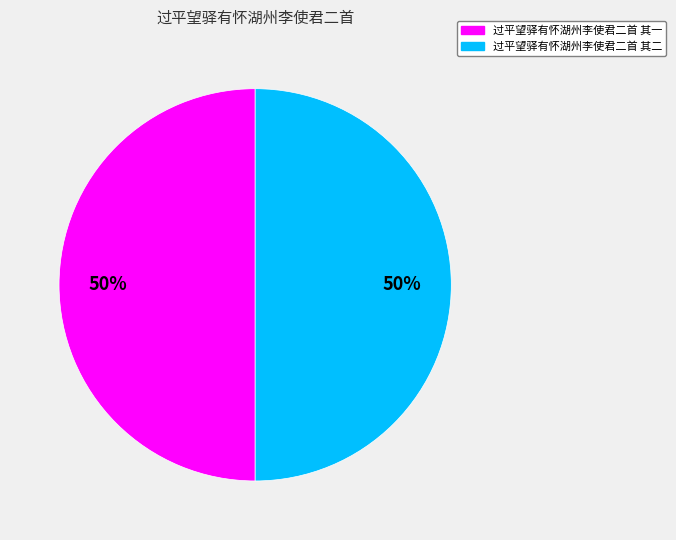

True or false: 过平望驿有怀湖州李使君二首 其二 accounts for 58% of the total.

False